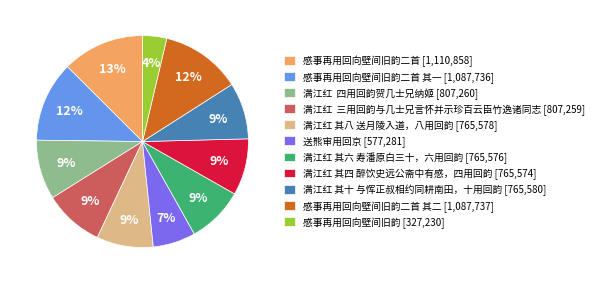

What is the smallest slice in the pie chart?

感事再用回向壁间旧韵 [327,230]